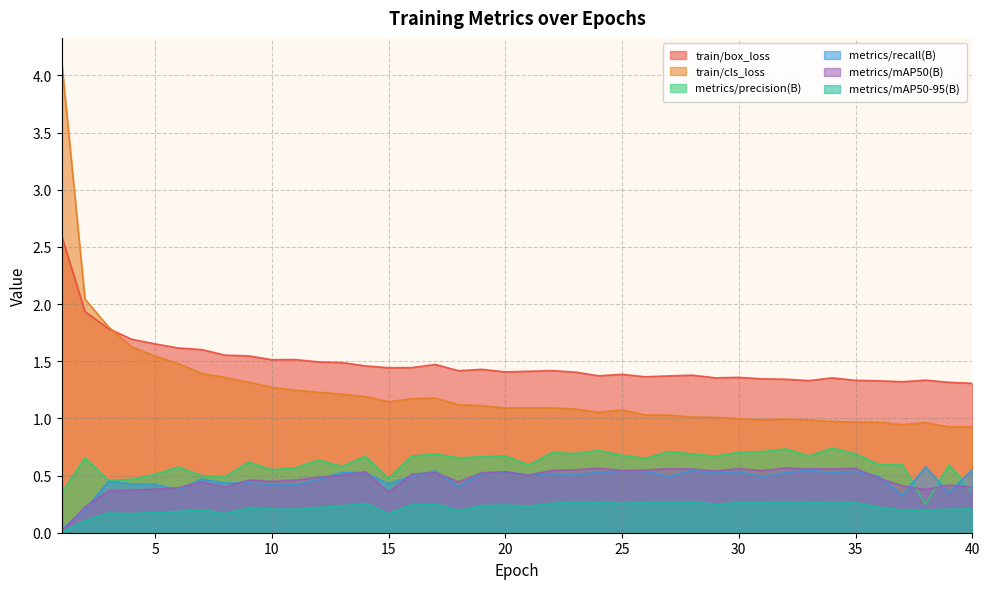

True or false: train/cls_loss and metrics/precision(B) intersect in this chart.

False